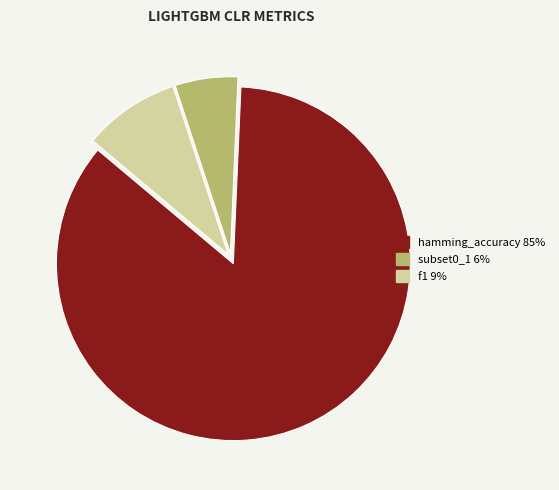

The hamming_accuracy slice represents 96% of the pie. True or false?

False